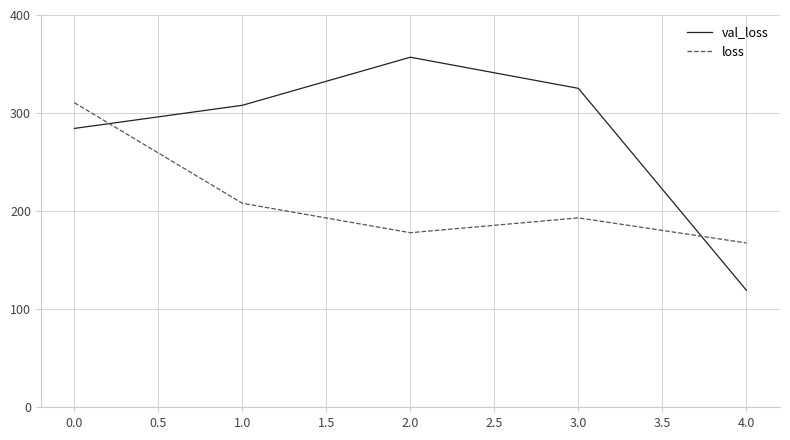

Does the chart have visible grid lines?

Yes